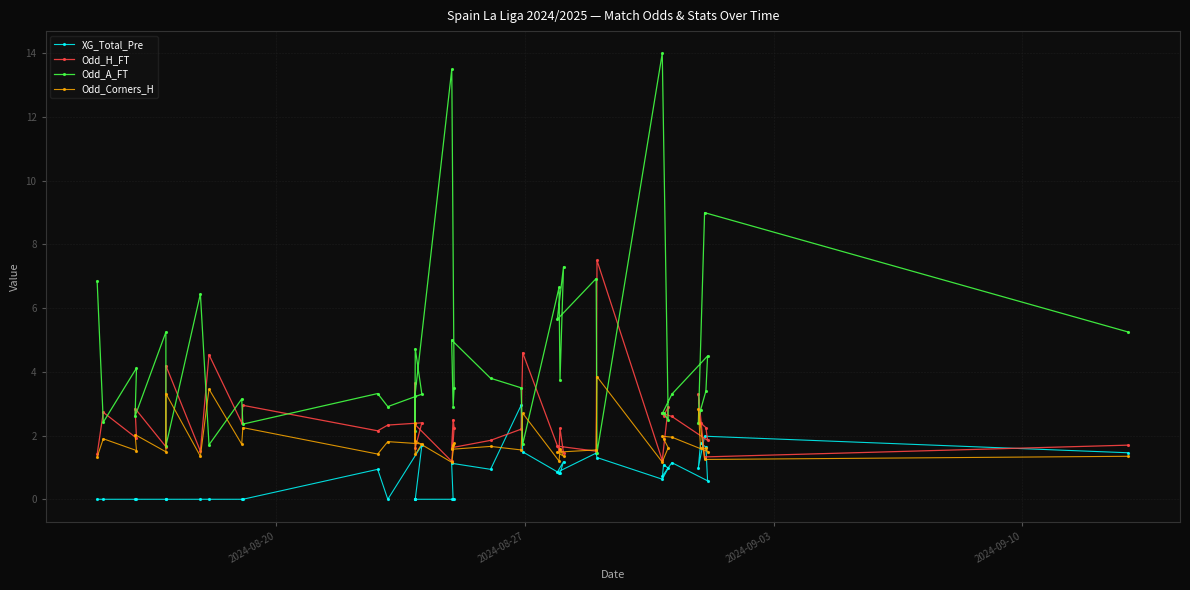

List the series in order of their overall mean, highest first.

Odd_A_FT, Odd_H_FT, Odd_Corners_H, XG_Total_Pre